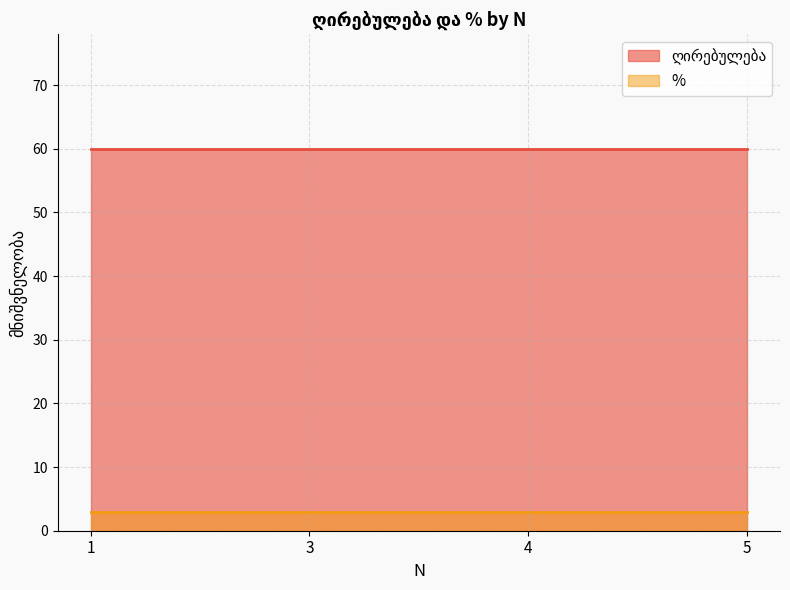

Which series changed the most between 4 and 5?

ღირებულება